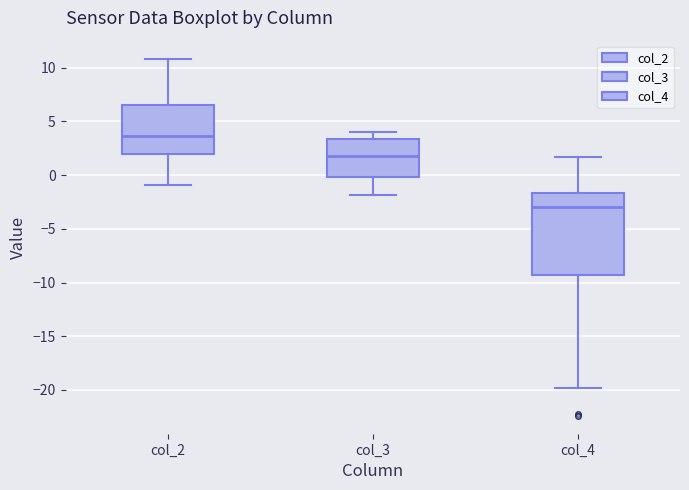

Reading left to right, transcribe this box plot: for each box, give where its median line is, the range the box spans, and where its two whiskers end, as read against the y-axis. The values are not printed on the chart, so give them approximately, as read against the axis.

col_2: median 3.5, box 2.0 to 6.5, whiskers -1.0 to 11.0
col_3: median 2.0, box 0.0 to 3.5, whiskers -2.0 to 4.0
col_4: median -3.0, box -9.5 to -1.5, whiskers -20.0 to 1.5